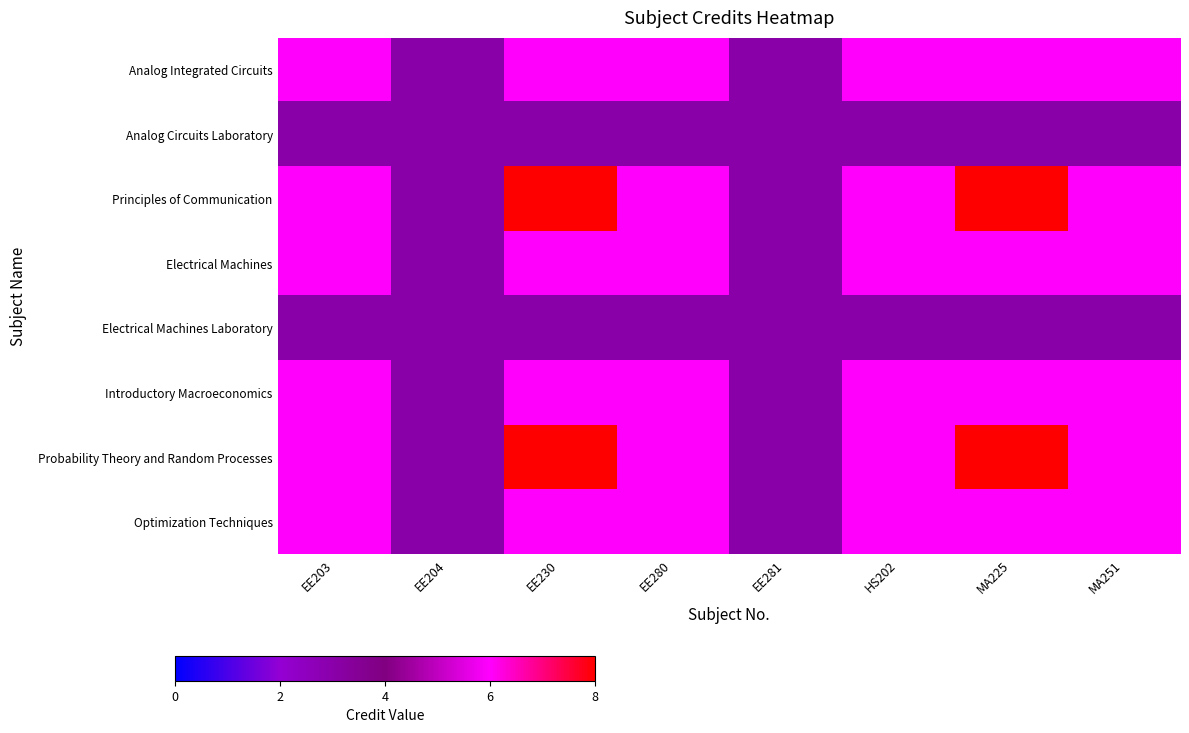

Between EE204 and EE203, which is larger?

EE203